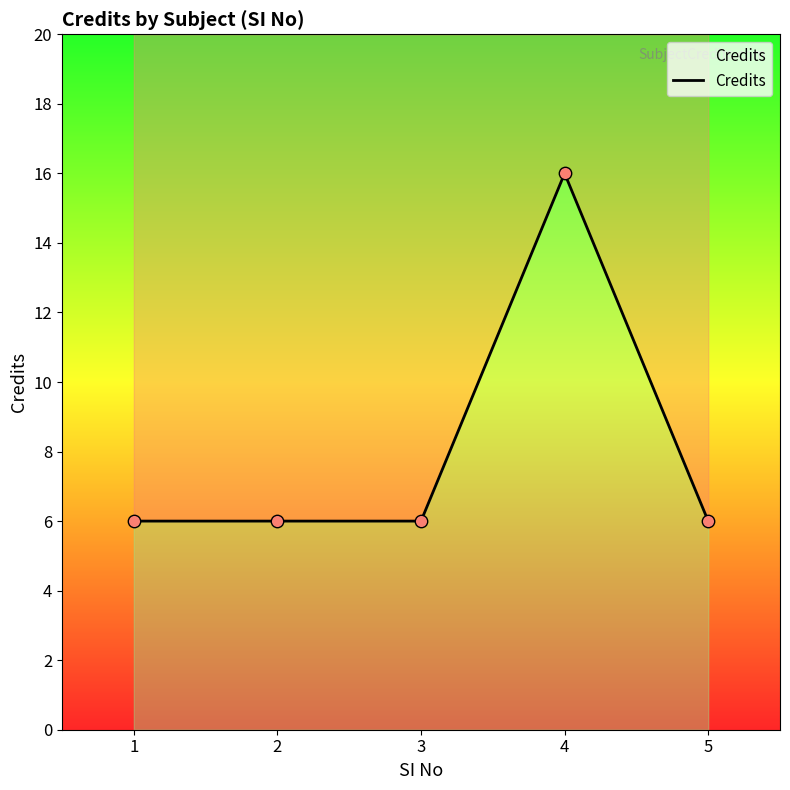

Which has a higher value, 2 or 4?

4